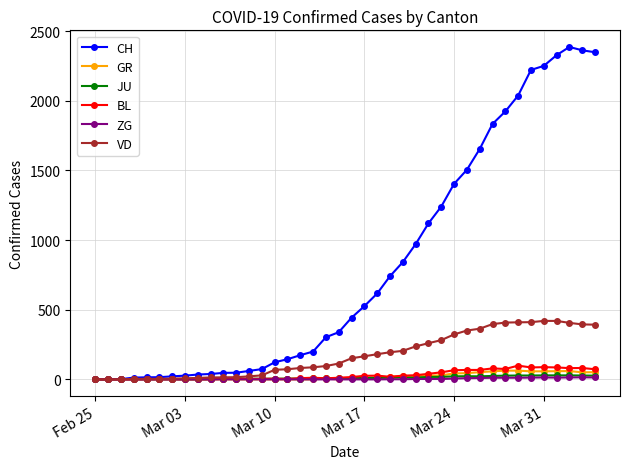

Which series has the largest range (max minus min)?

CH